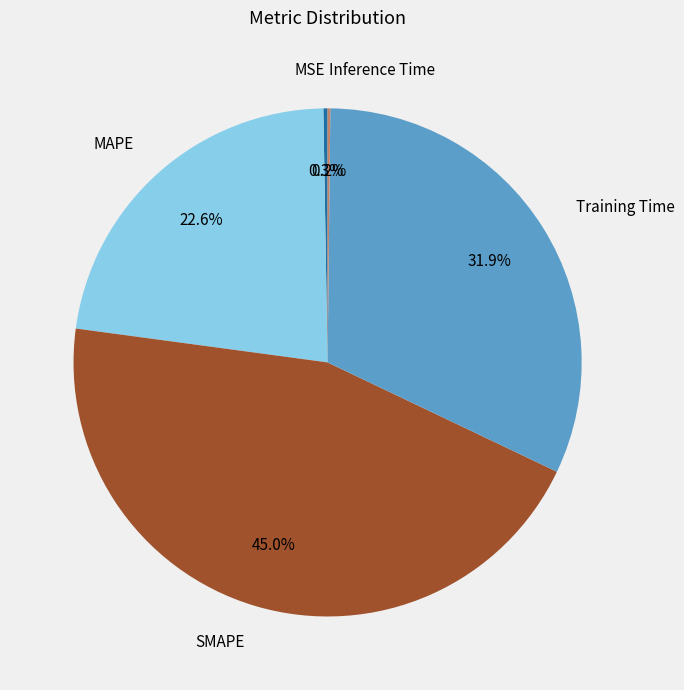

Which category has the biggest portion of the pie?

SMAPE